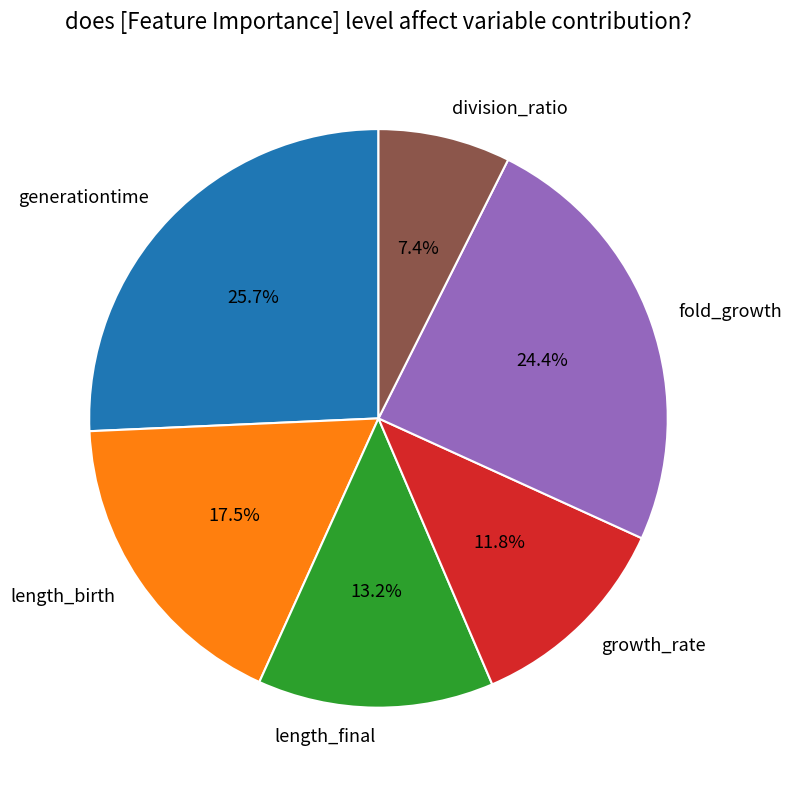

Is there a majority slice in this chart?

No